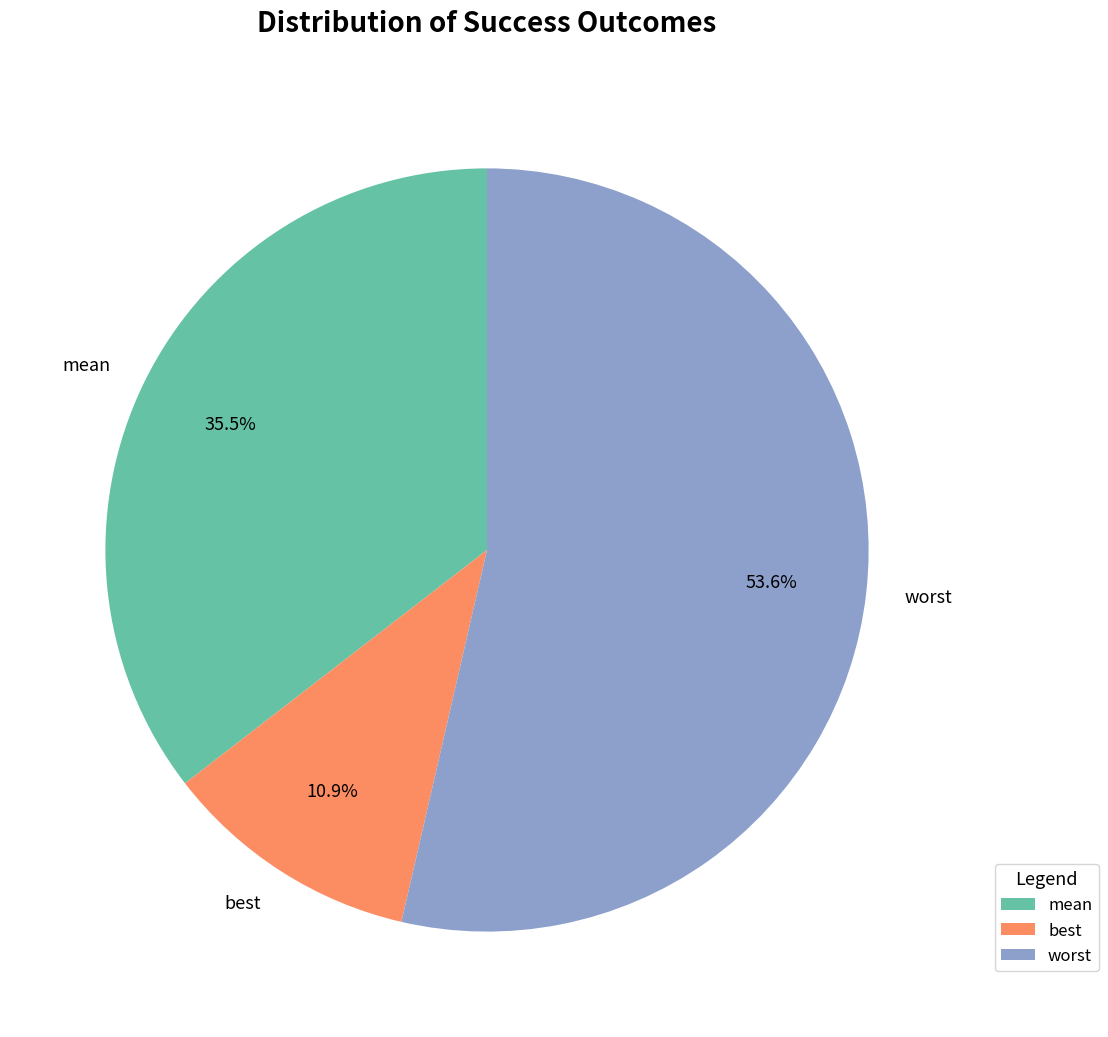

True or false: worst accounts for 7% of the total.

False